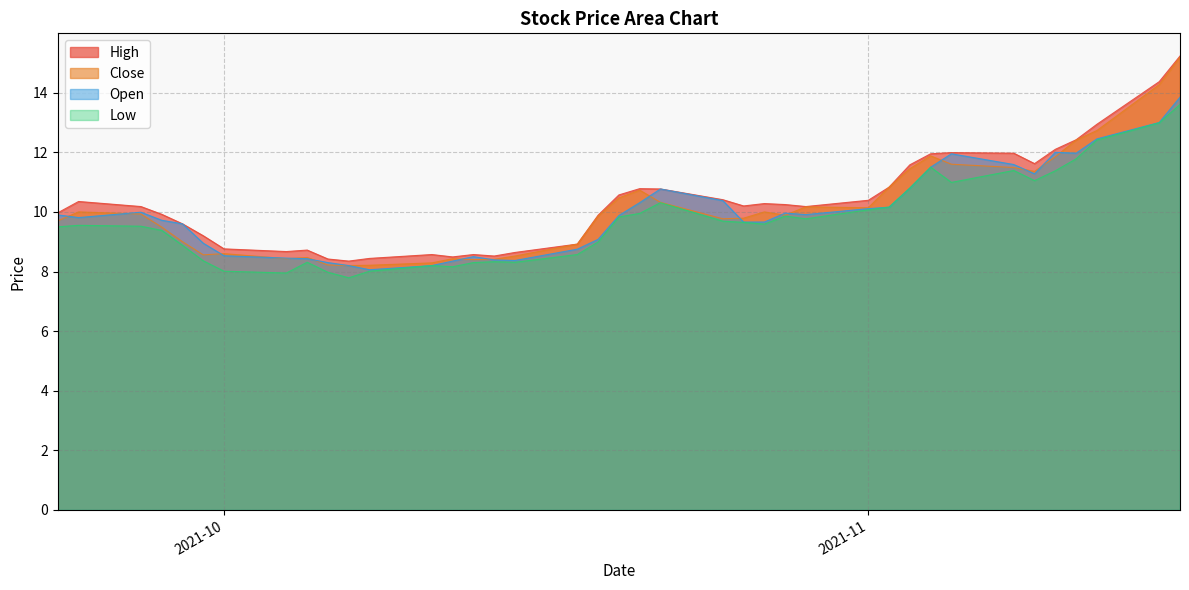

Which series has the widest spread of values?

Close